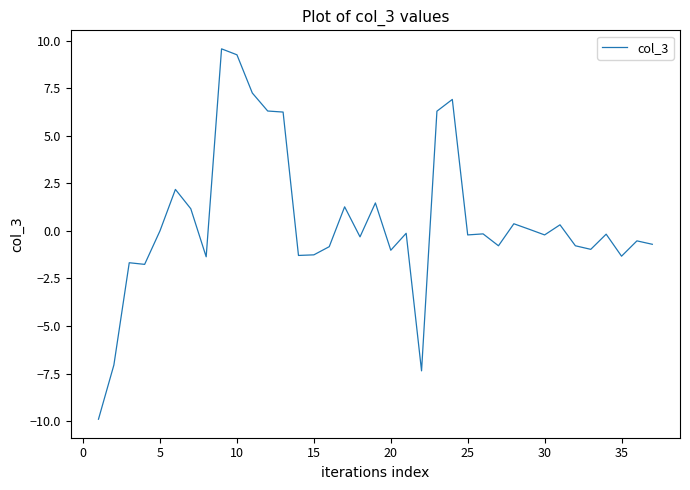

How many lines are shown in the chart?

1